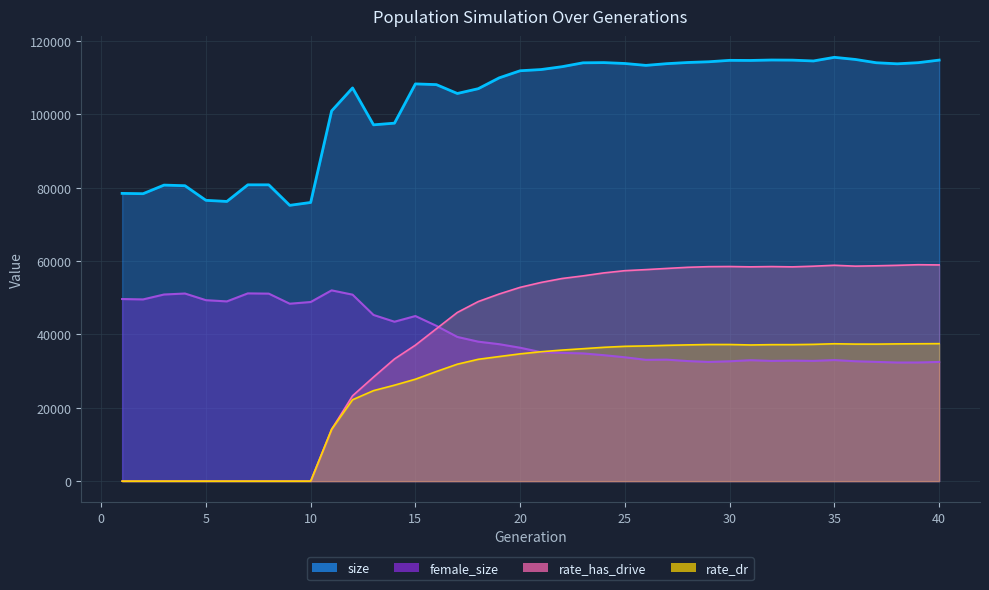

At which category does the chart reach its peak across all series?

35